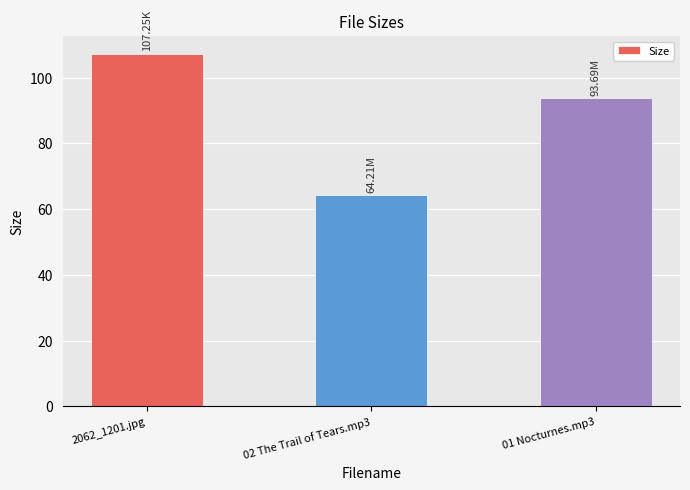

Which has a higher value, 02 The Trail of Tears.mp3 or 2062_1201.jpg?

2062_1201.jpg